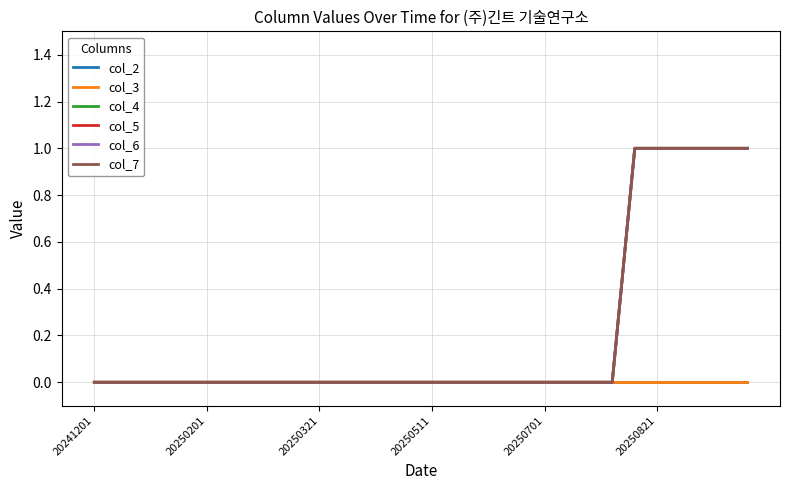

What is the label of the 30th point from the right?

20241201